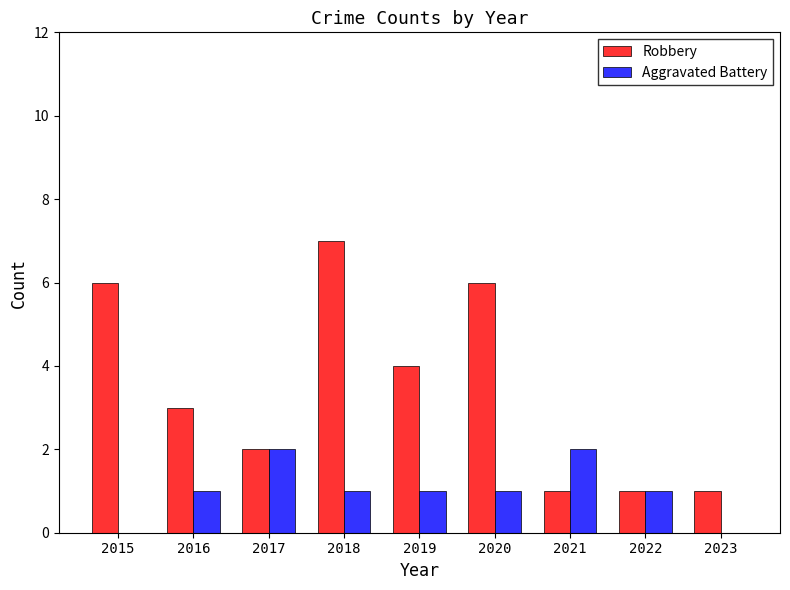

The Aggravated Battery series shows 2 at 2017. True or false?

True